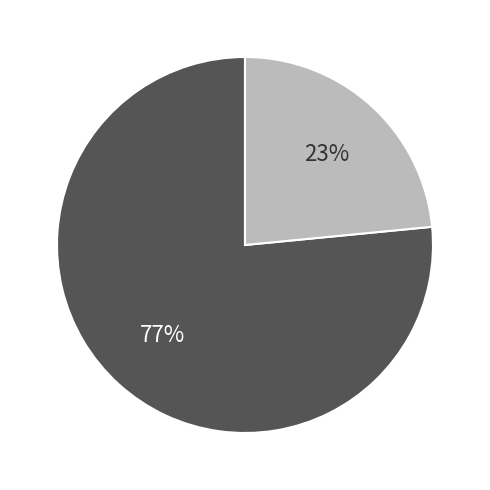

Count the number of slices in the pie.

2